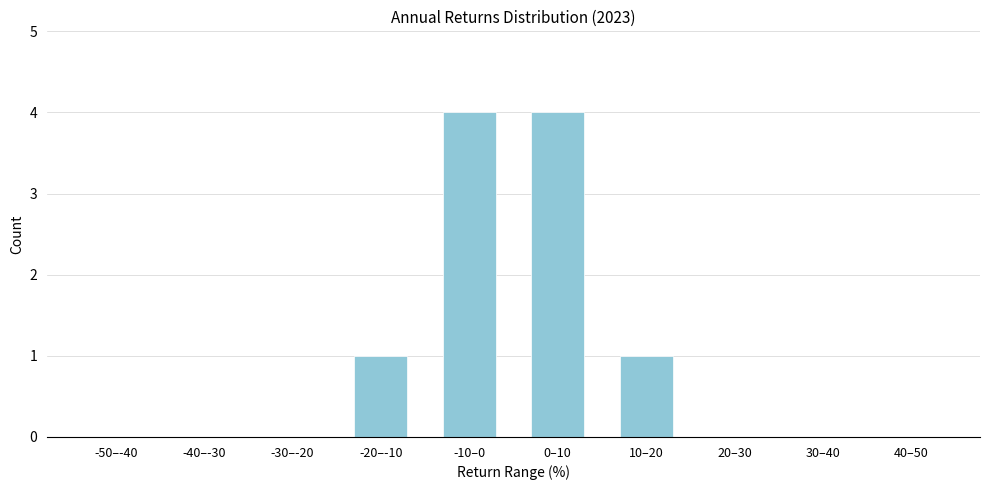

Reading left to right, transcribe all the data shown in this chart.

-50–-40=0	-40–-30=0	-30–-20=0	-20–-10=1	-10–0=4	0–10=4	10–20=1	20–30=0	30–40=0	40–50=0